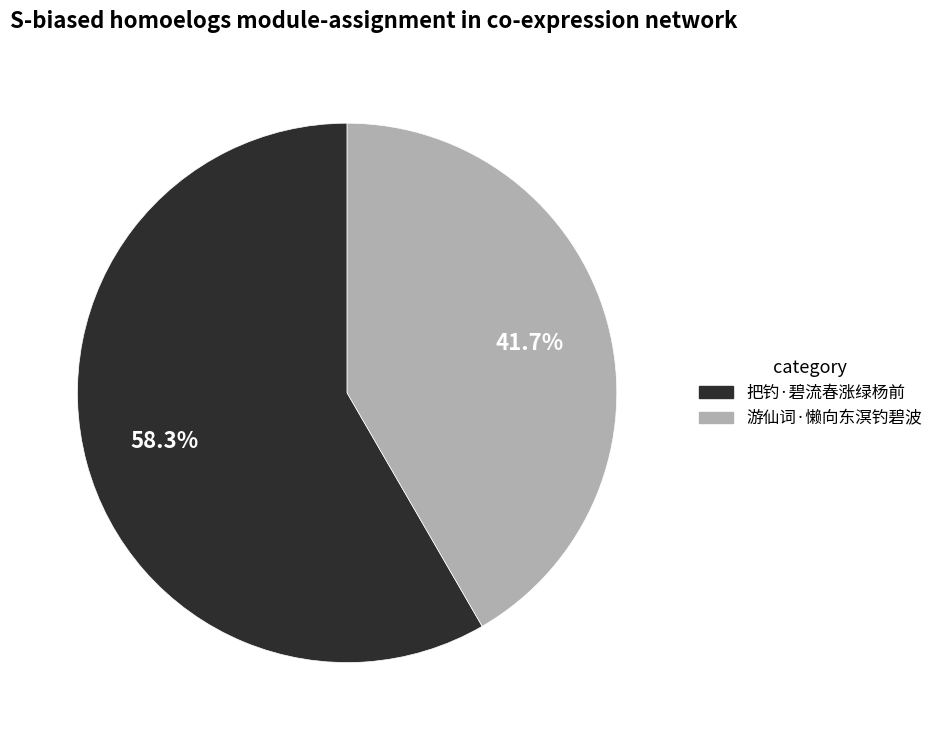

Which category accounts for the majority?

把钓·碧流春涨绿杨前